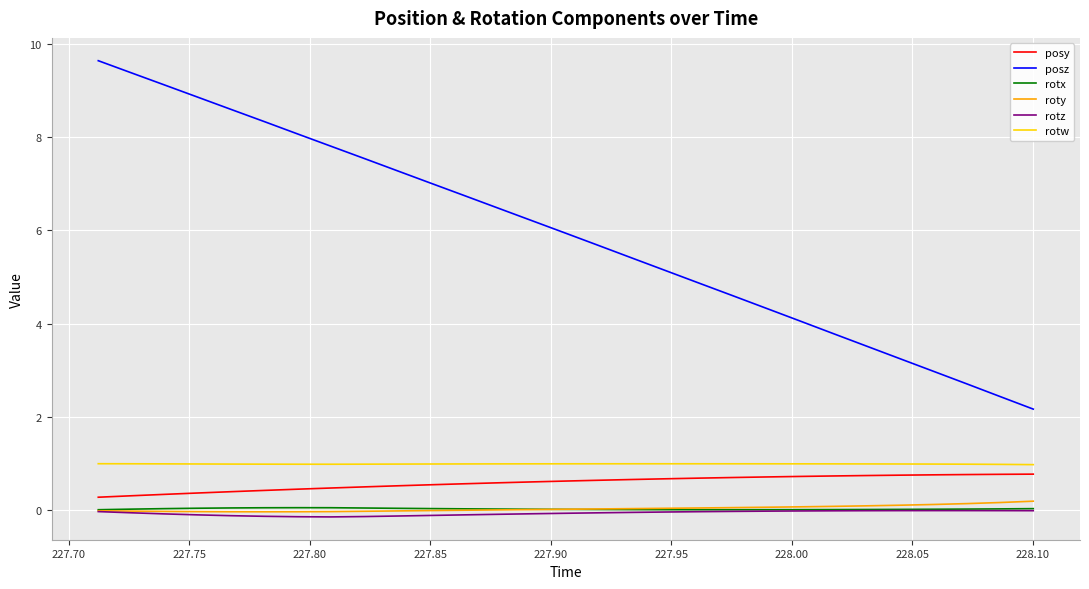

Which series has the largest range (max minus min)?

posz